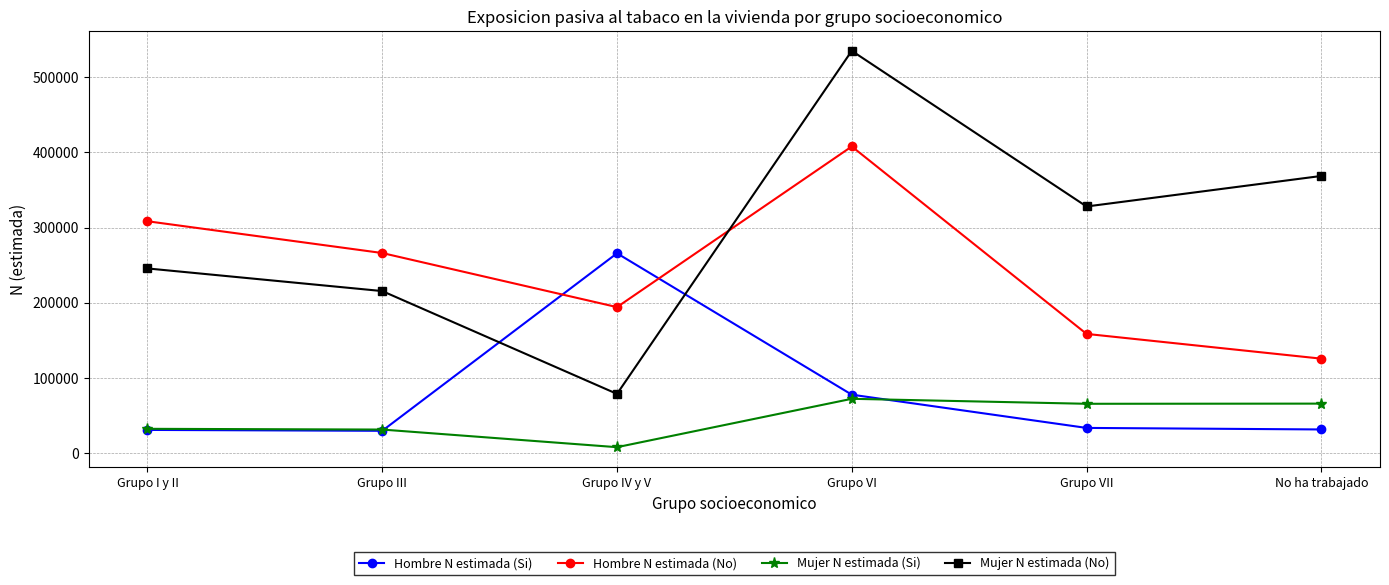

What is the spread (max minus min) of values at Grupo III?

236736